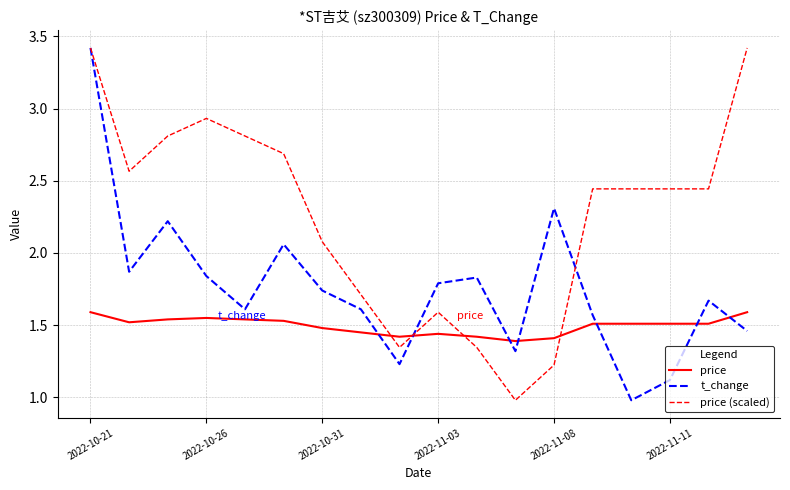

How many lines are shown in the chart?

3